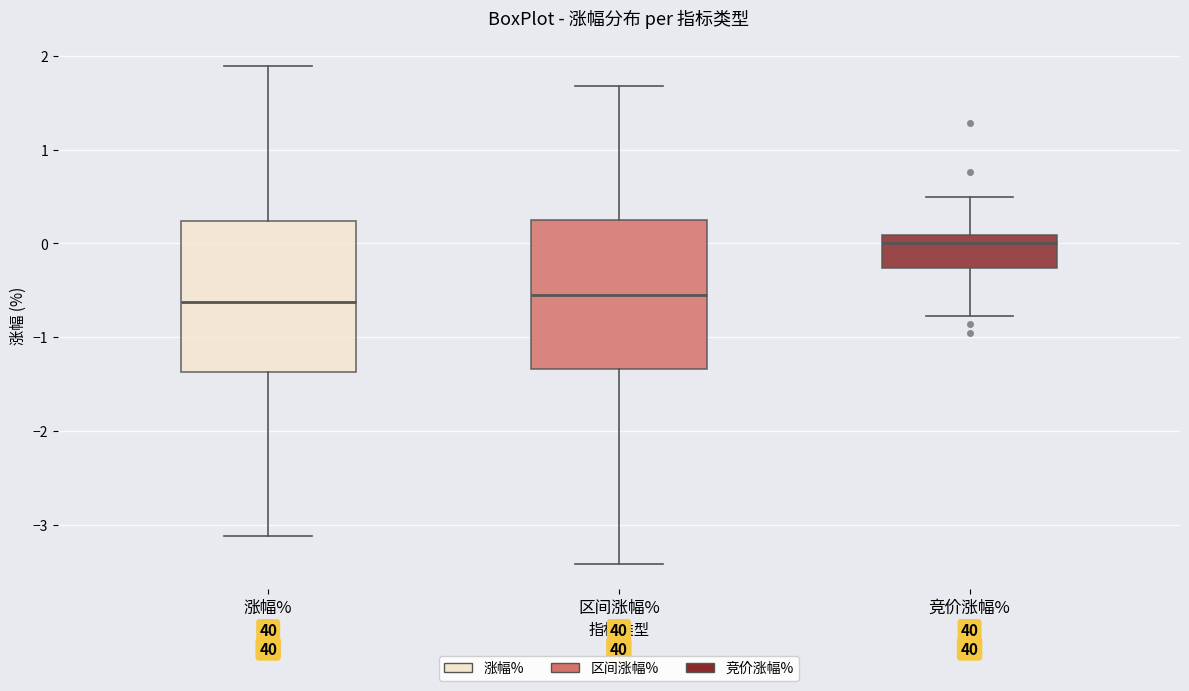

Where does the median line of the box for 涨幅% sit on the y-axis? The values are not printed on the chart, so give them approximately, as read against the axis.

-0.6